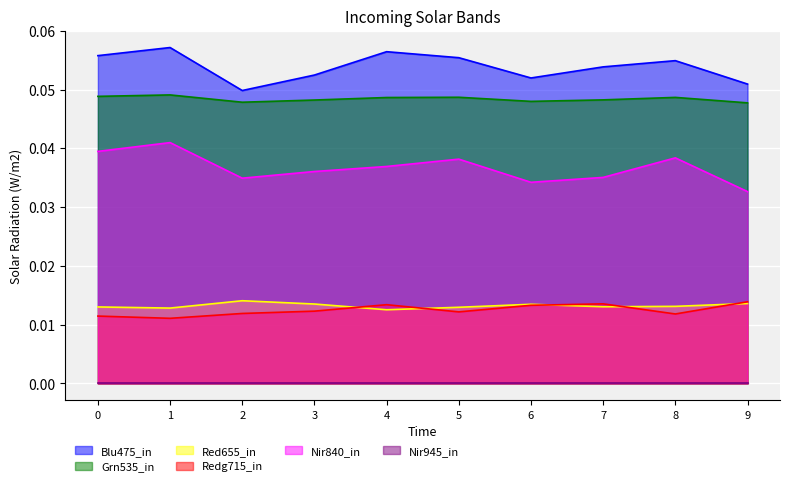

The value of col_2 at 2 is 0.0. True or false?

False